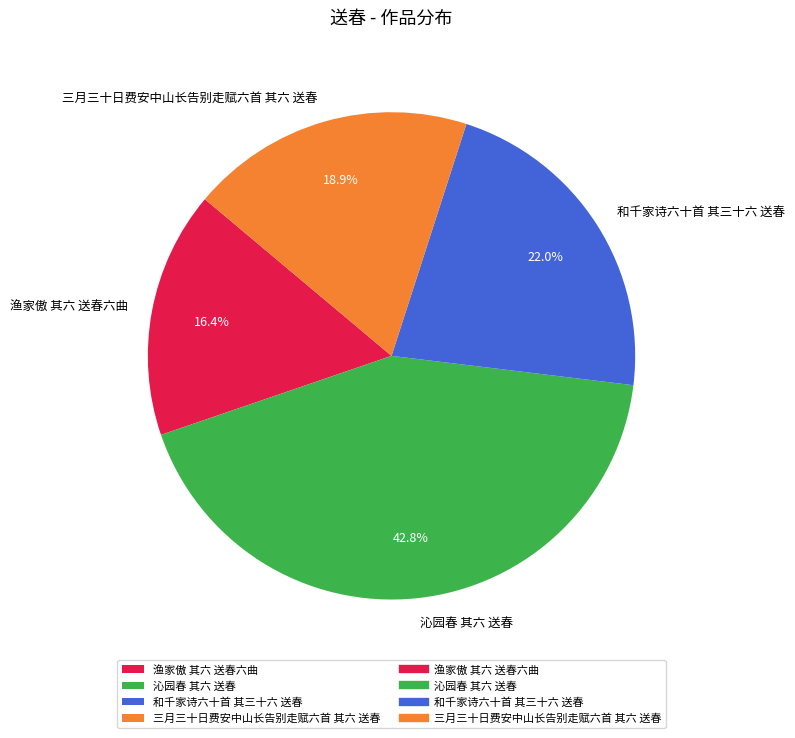

What percentage is the 沁园春 其六 送春 slice, to the nearest percent?

43%